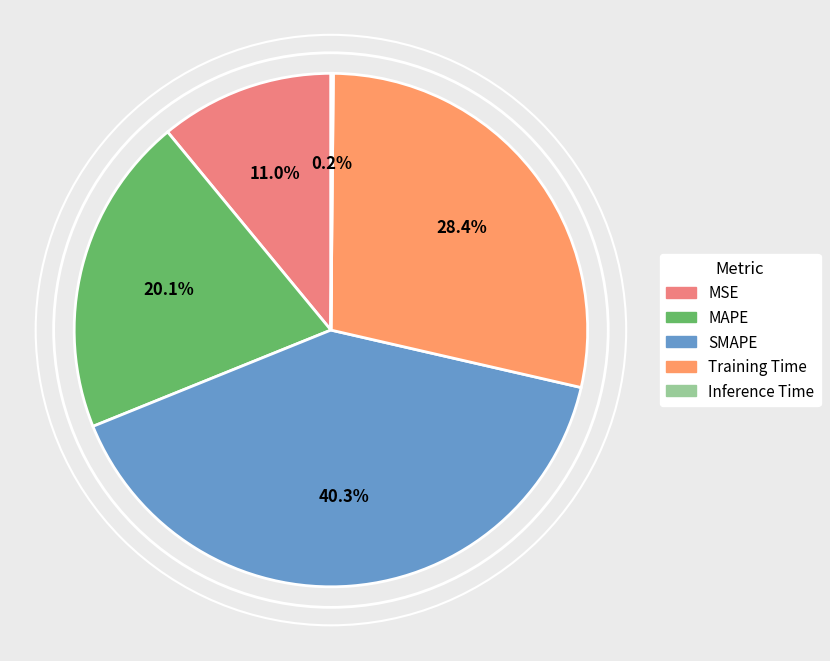

To the nearest percent, what is the difference between the MAPE and Inference Time slice percentages?

20%